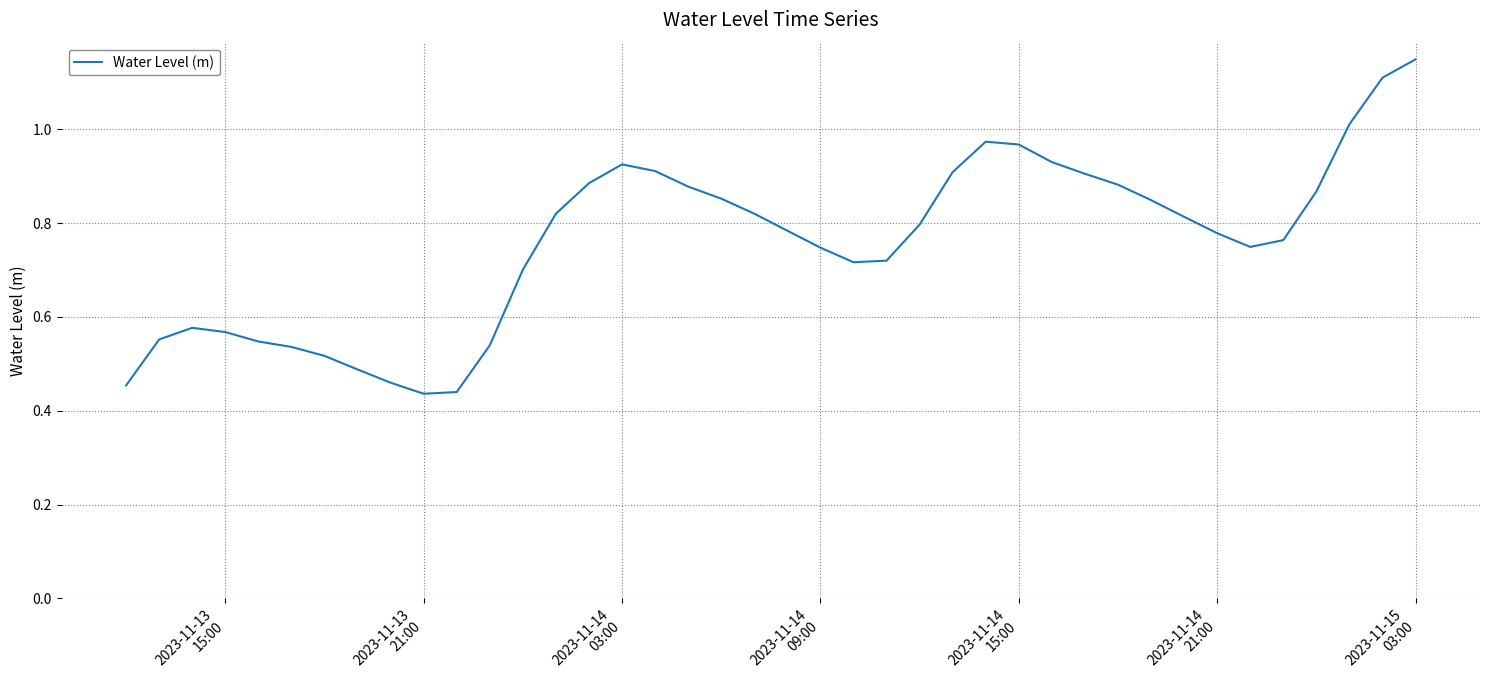

How many points are higher than both their immediate neighbors (excluding endpoints)?

3